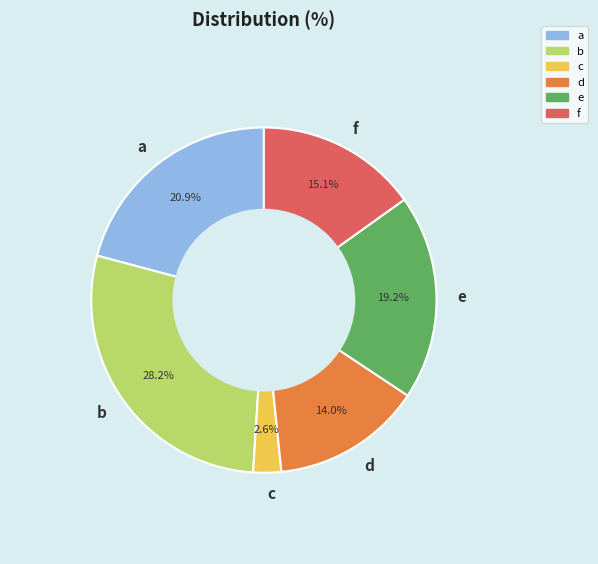

Count the number of slices in the pie.

6